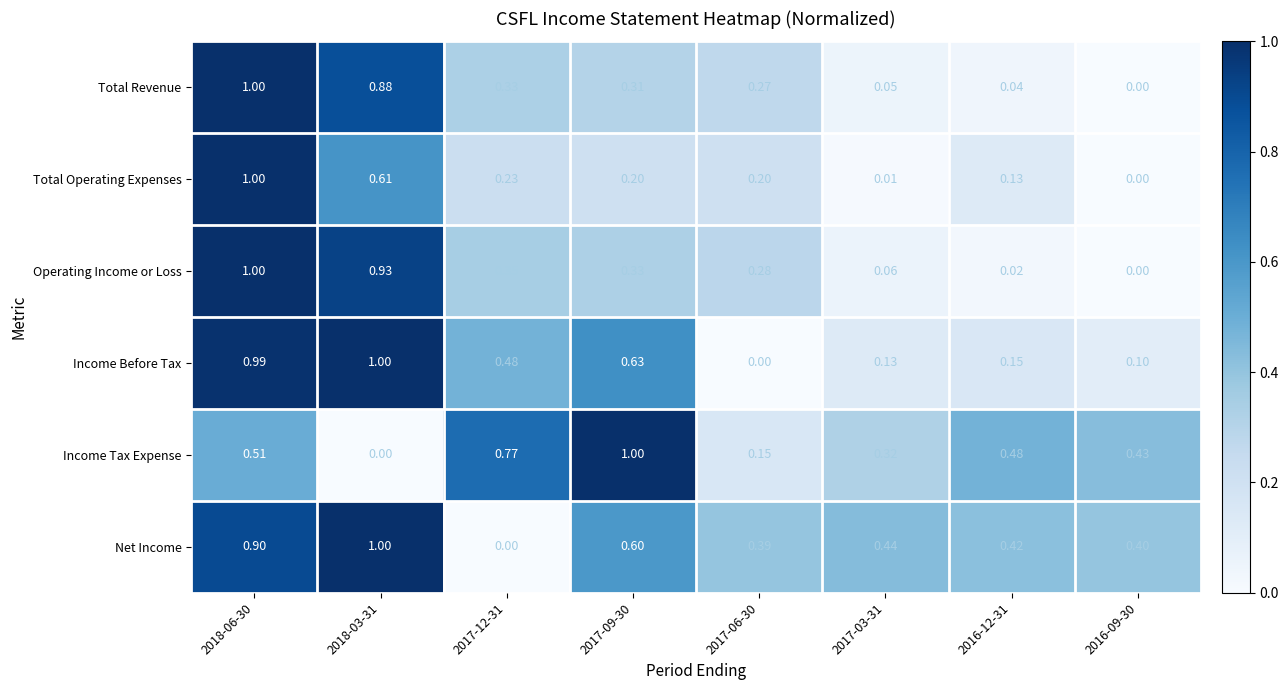

What is the spread (max minus min) of values at 2017-06-30?

0.4